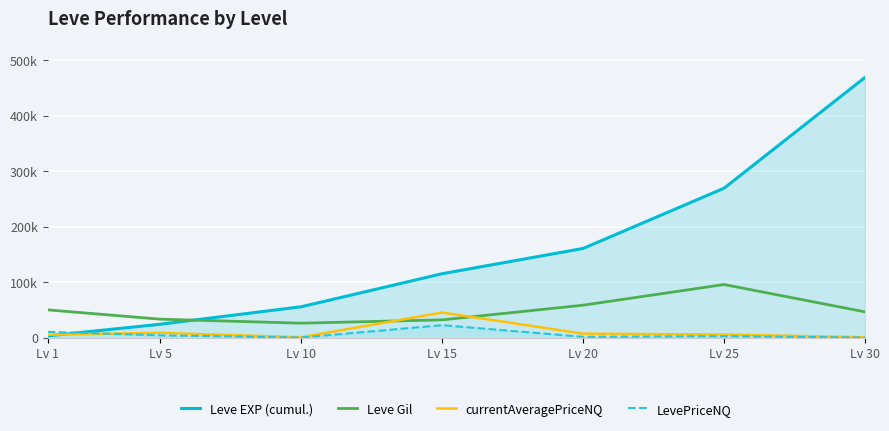

Between Lv 15 and Lv 30, which is larger?

Lv 30